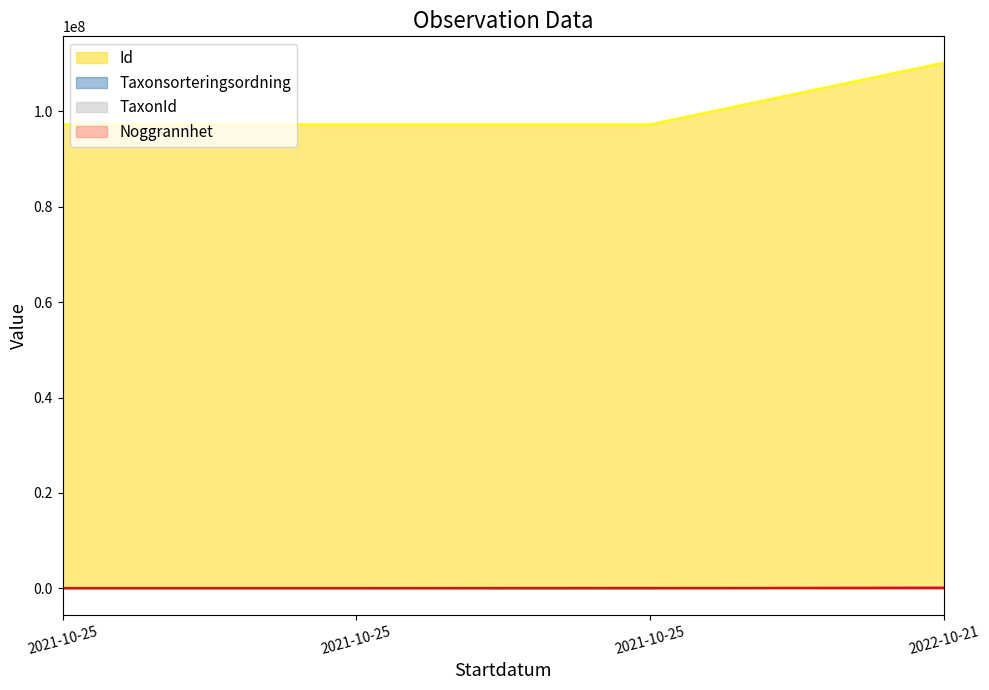

What is the label of the 4th point from the left?

2022-10-21